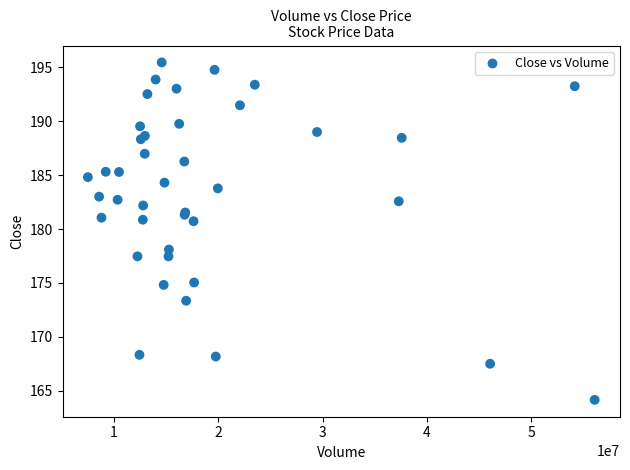

What Y value in the scatter plot is closest to 179?

178.1